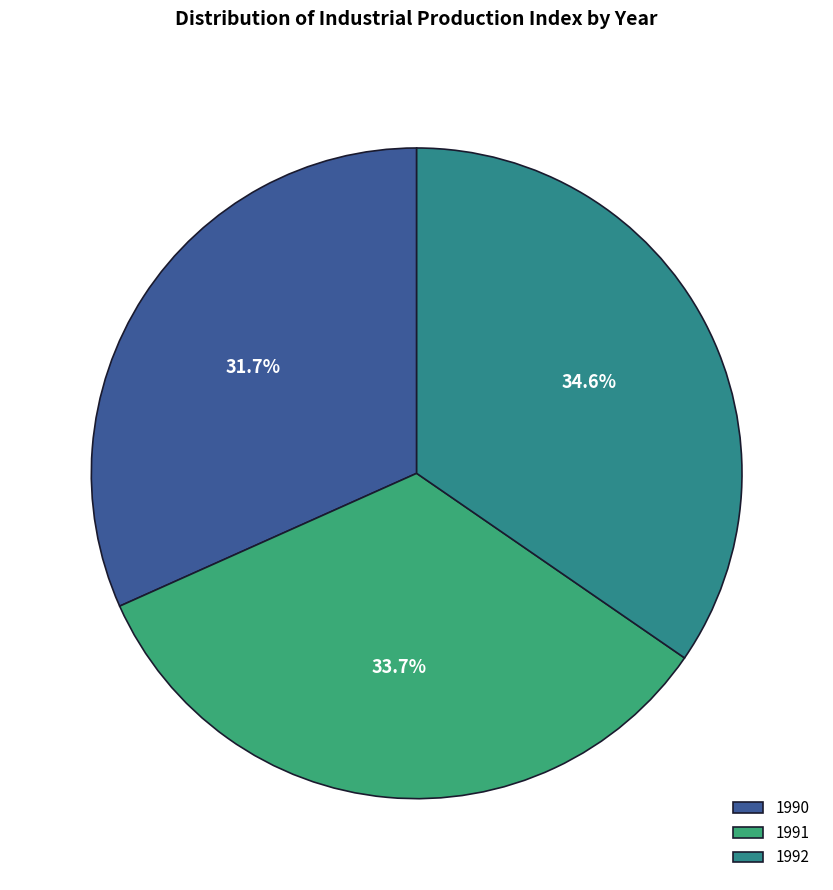

Which category has the smallest portion of the pie?

1990